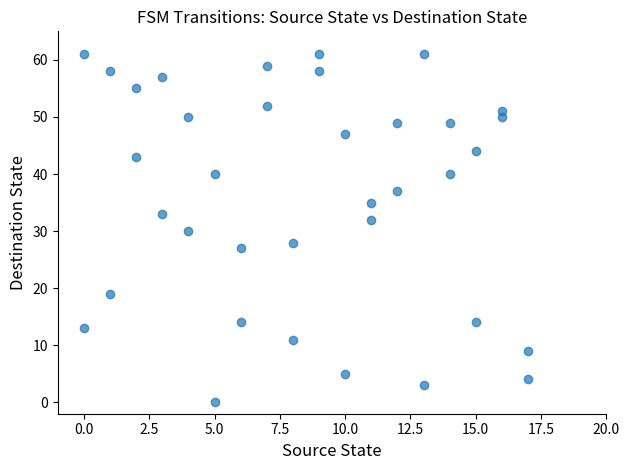

What is the range of Y values (max minus min)?

61